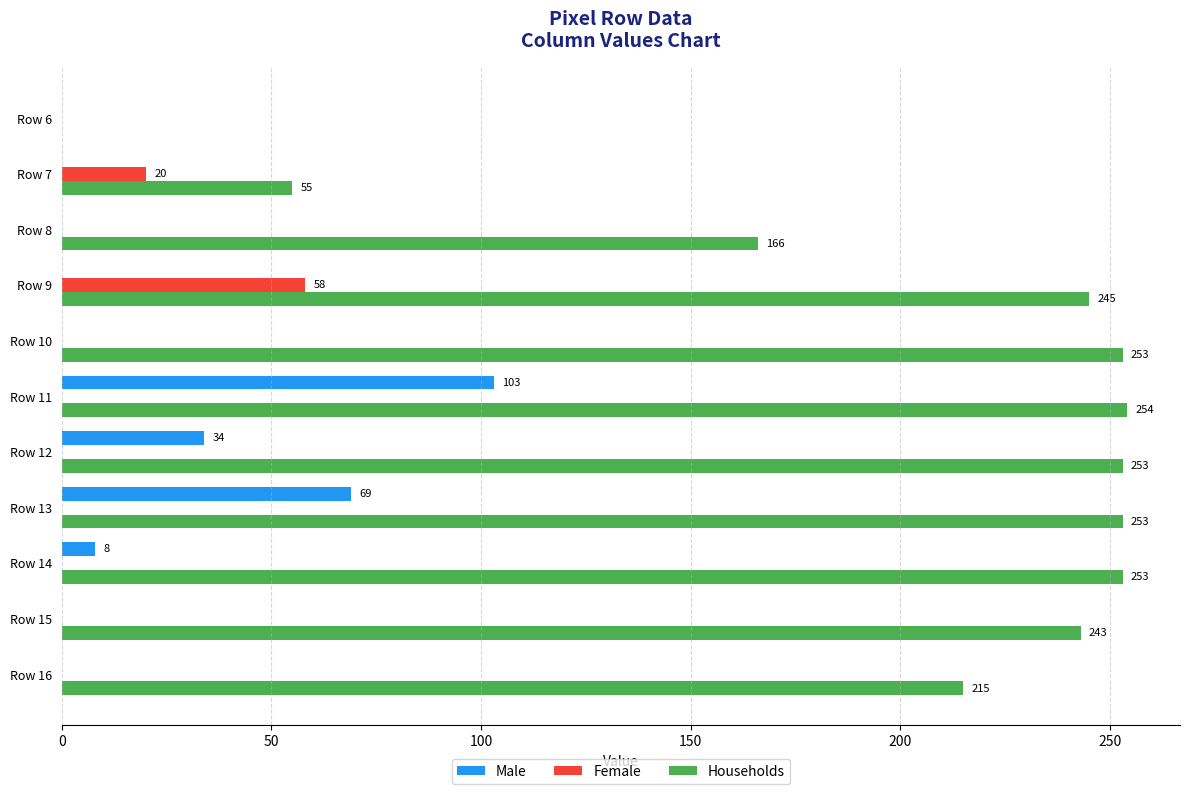

How many values in Households are above zero?

10